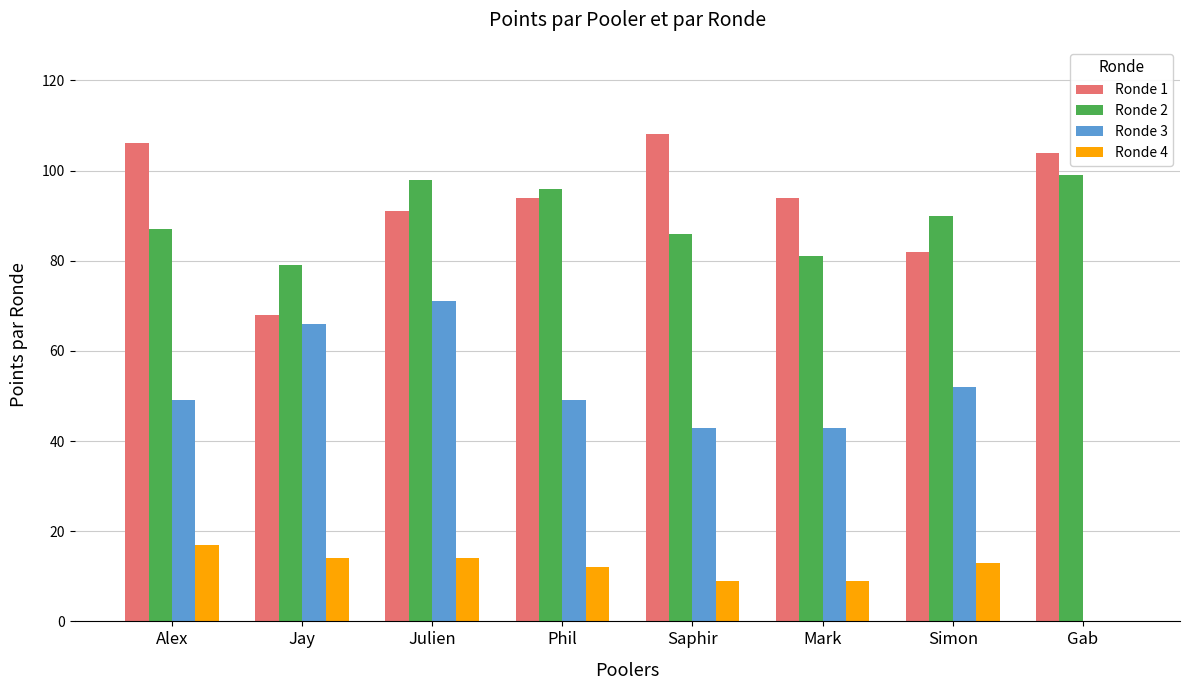

True or false: Ronde 4 has a value of 27 at Alex.

False